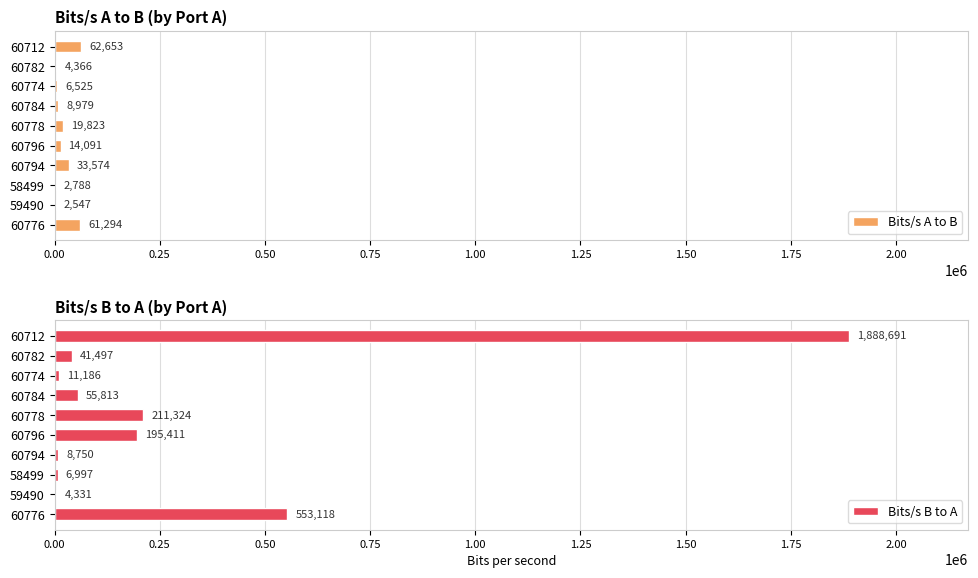

What is the minimum value for Bits/s B to A?

4331